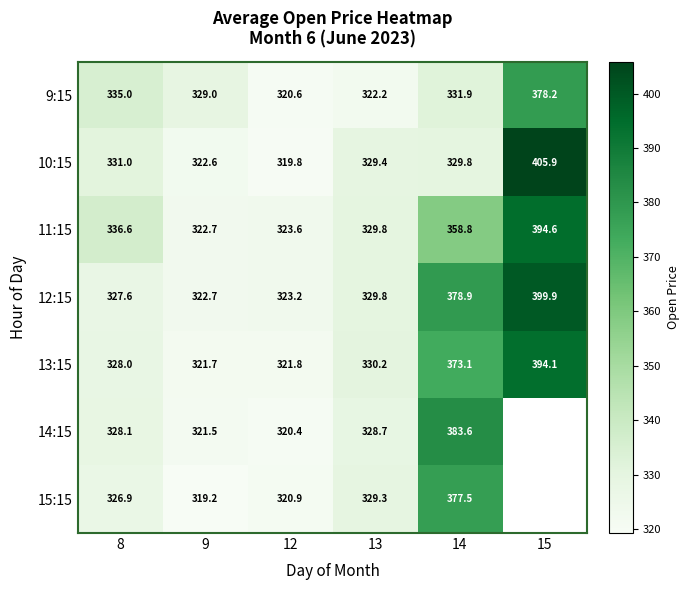

At which category is the sum across all series the highest?

14